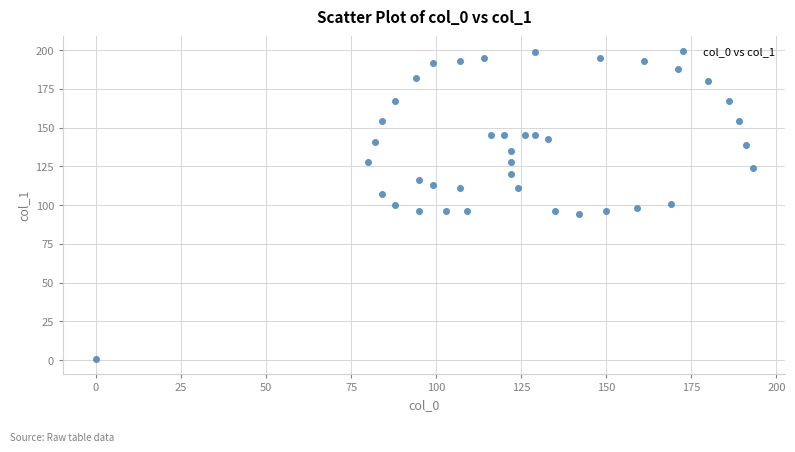

What is the range of Y values (max minus min)?

198